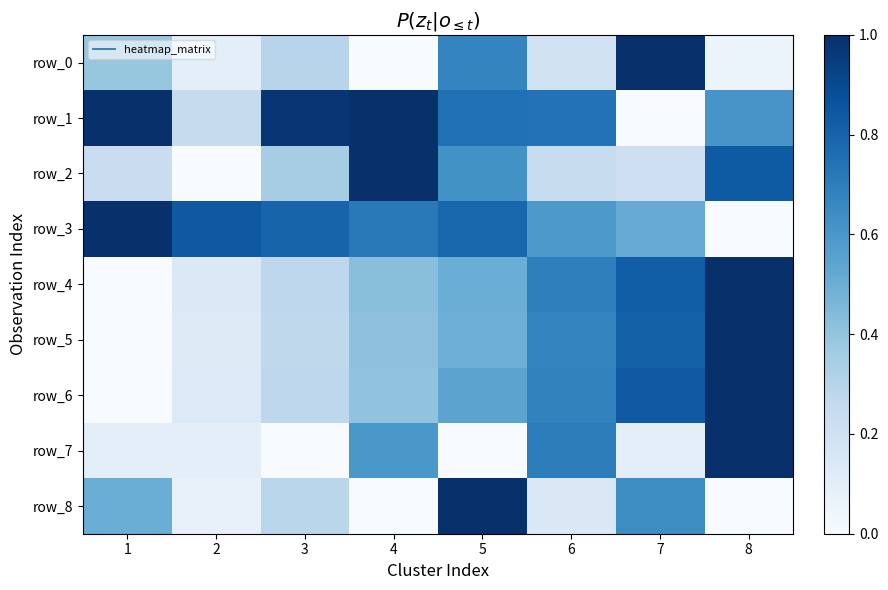

What is the sum of the row_3 values at 1 and 5?

1.8